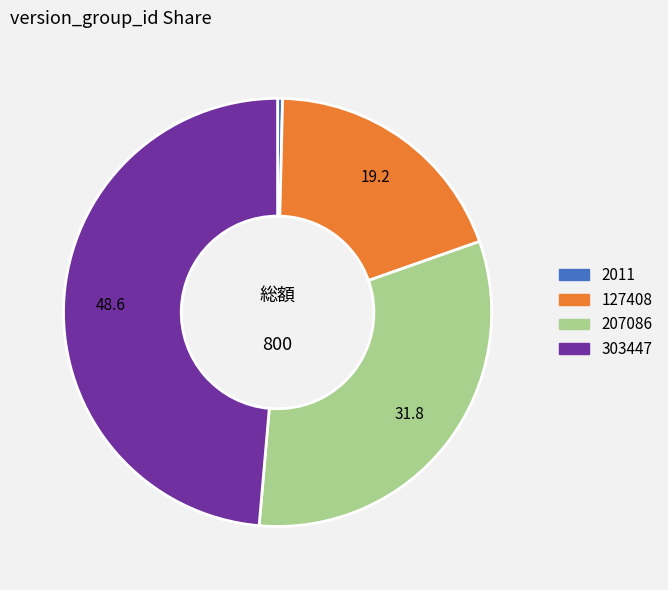

Which category has the smallest portion of the pie?

2011